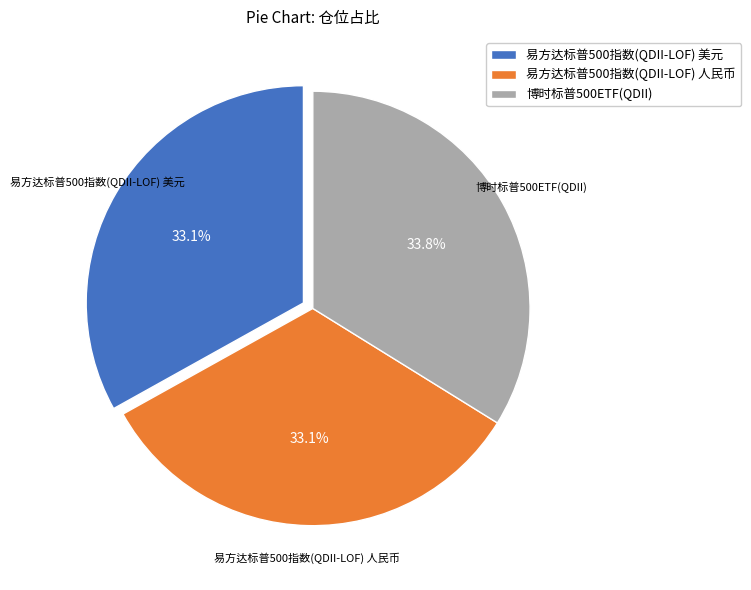

To the nearest percent, what is the average slice percentage?

33%